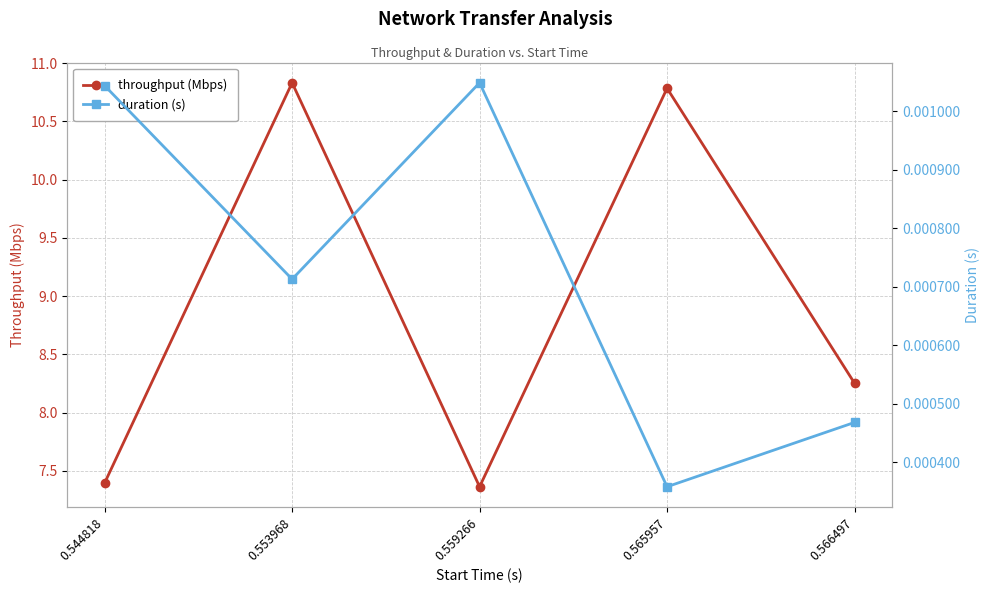

What is the sum of all throughput (Mbps) values?

44.6